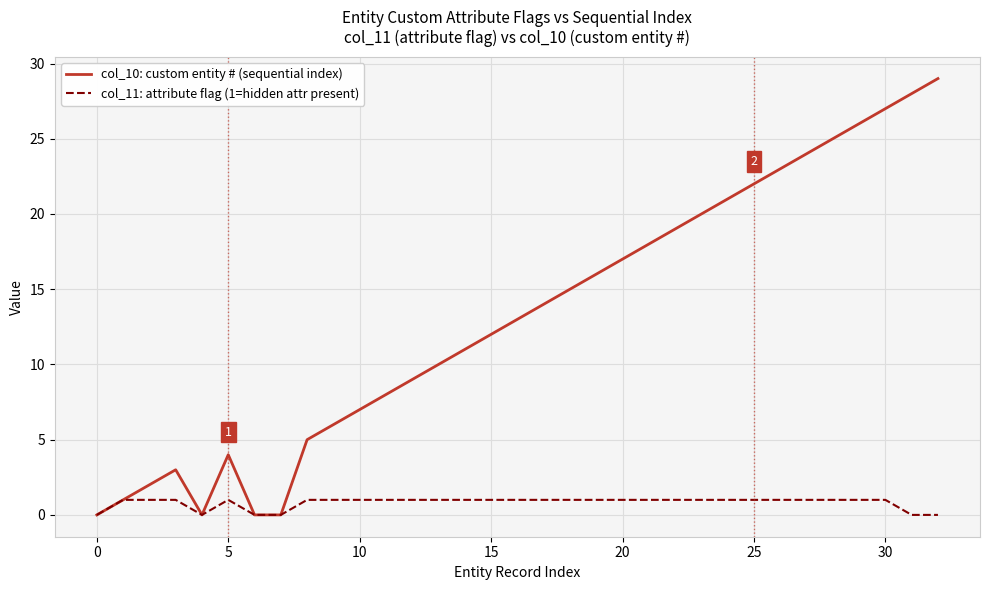

List the series in order of their peak value, lowest first.

col_11: attribute flag (1=hidden attr present), col_10: custom entity # (sequential index)